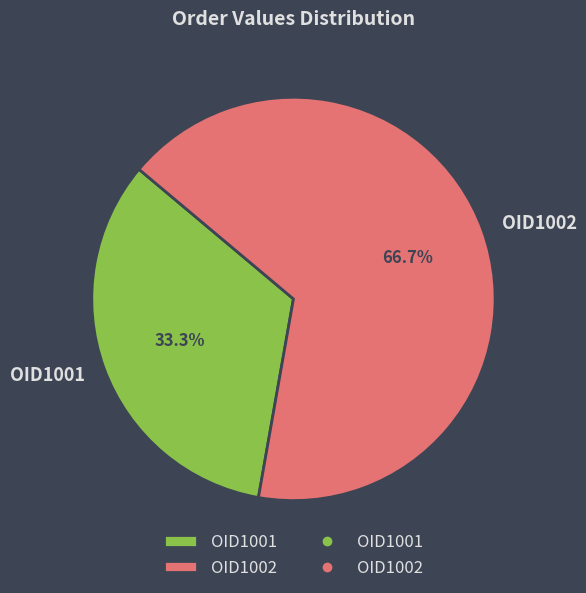

Approximately how many times larger is the value at OID1002 compared to OID1001?

2.0